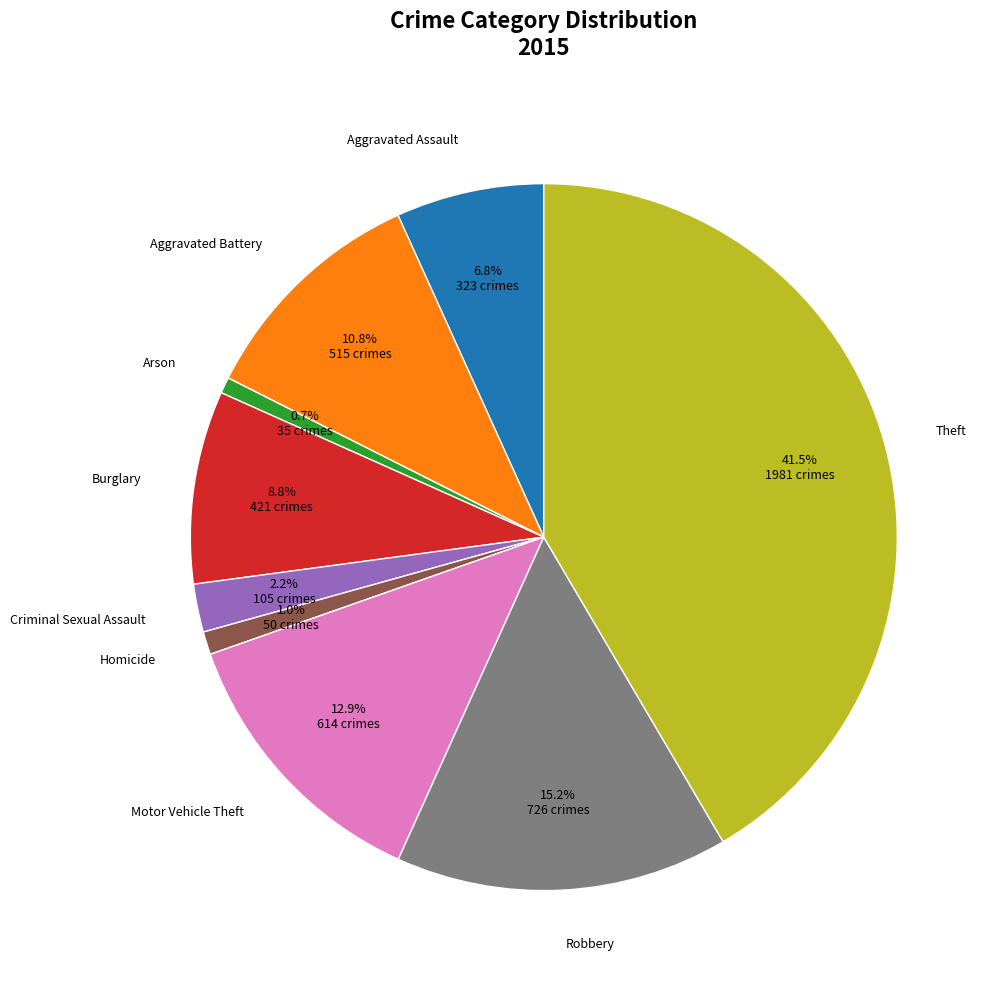

How many segments does this pie chart have?

9